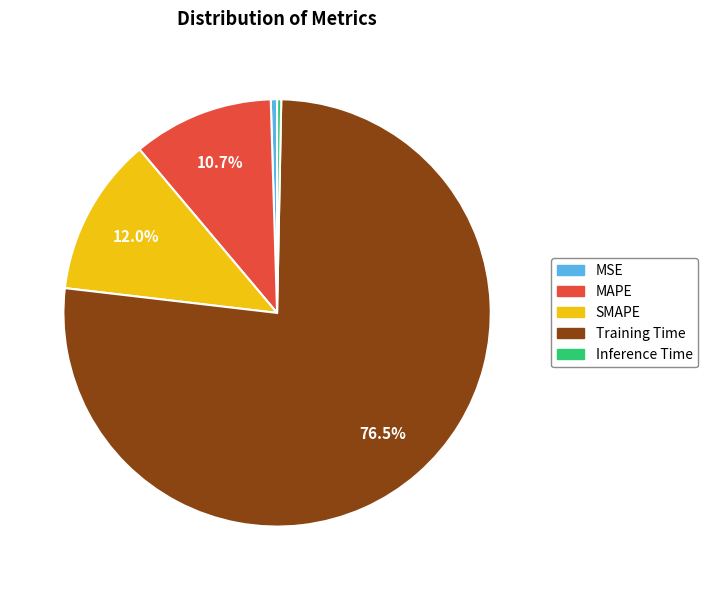

What is the ratio of the value at MAPE to the value at Training Time?

0.1